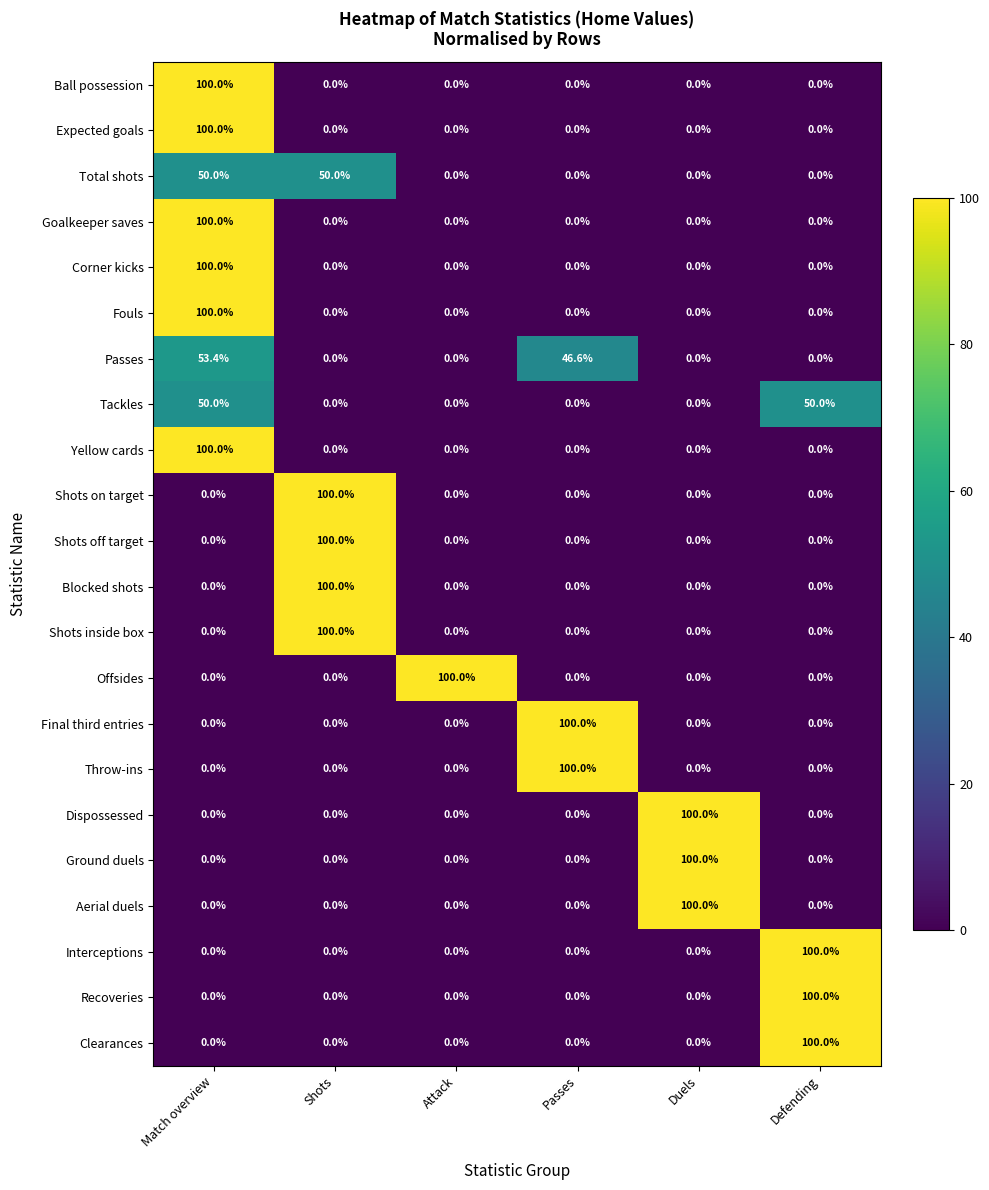

What is the spread (max minus min) of values at Match overview?

100.0